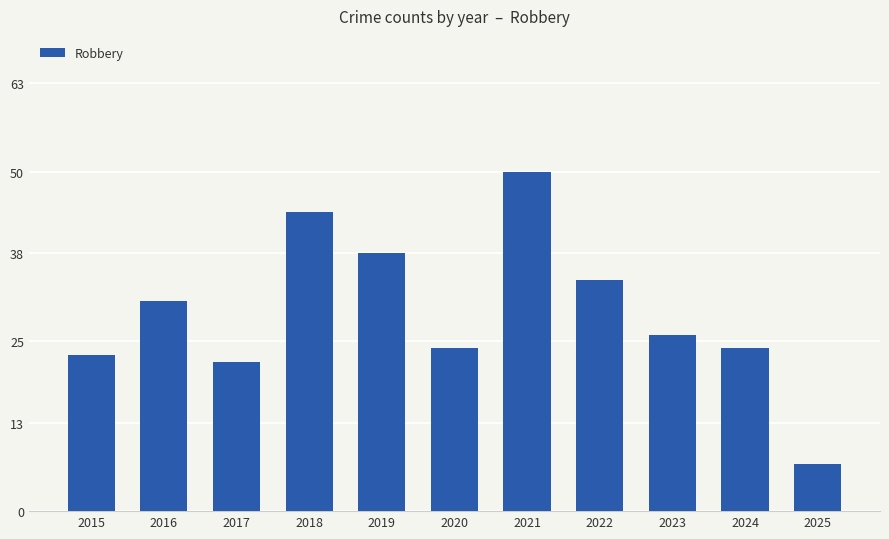

At which label does the data first exceed 26?

2016